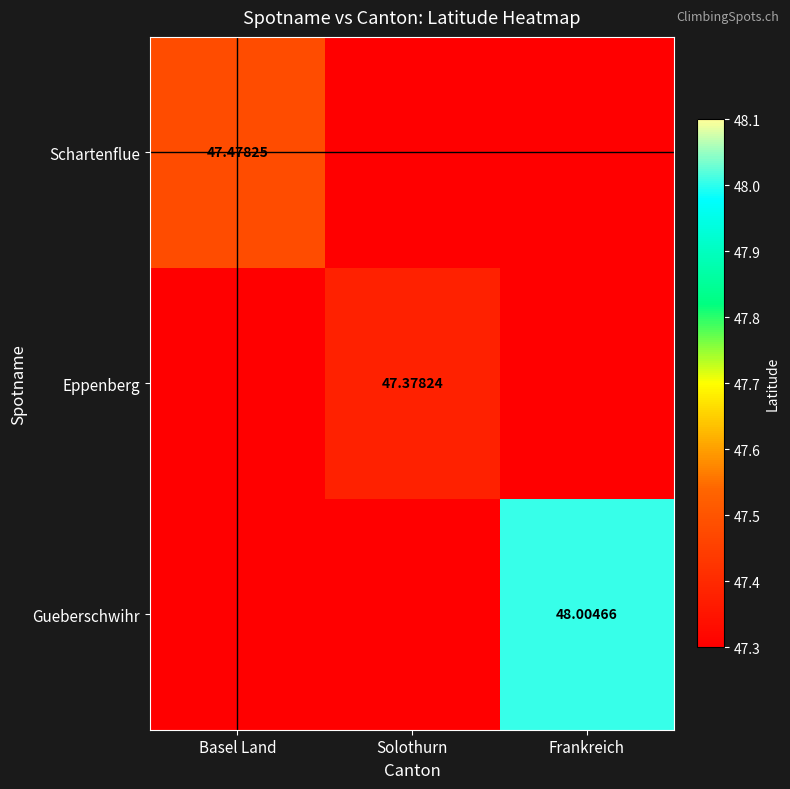

Which series has the largest total across all categories?

Gueberschwihr